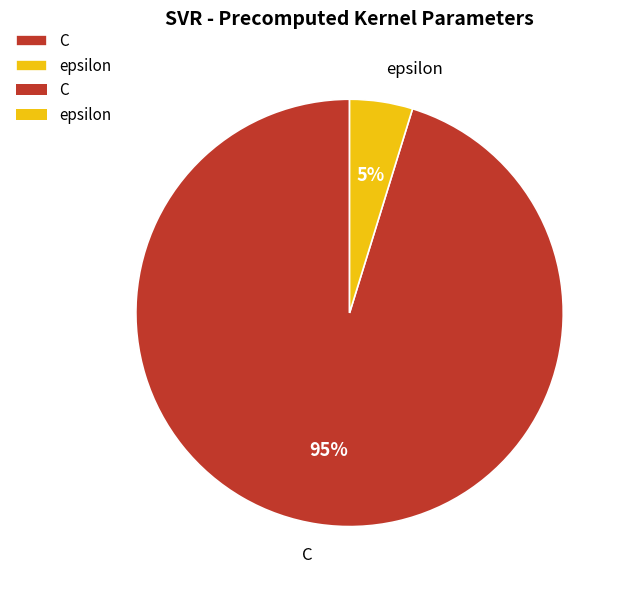

What is the smallest slice in the pie chart?

epsilon